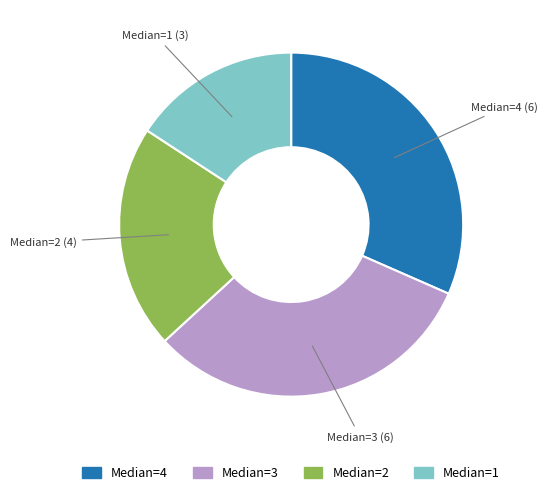

Is there a majority slice in this chart?

No